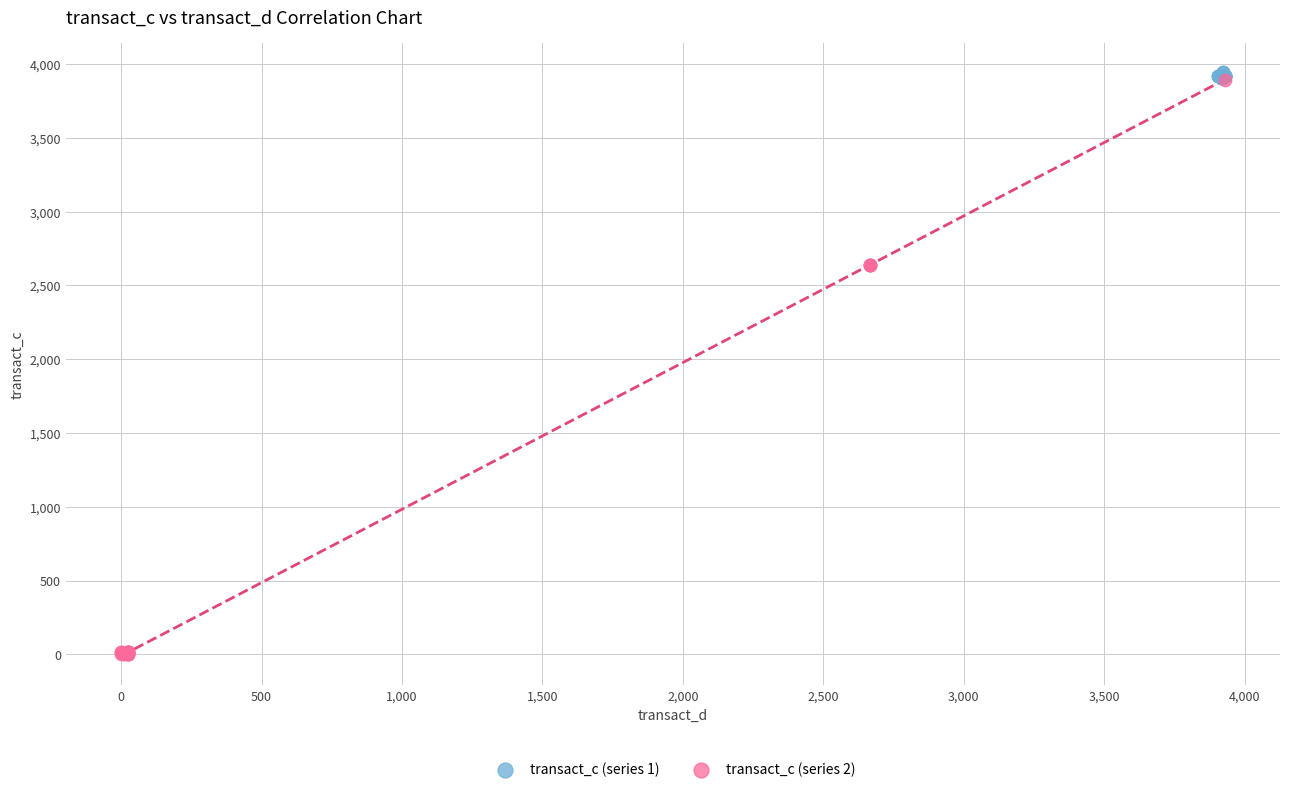

Which series has the largest Y range (max minus min)?

transact_c (series 2)